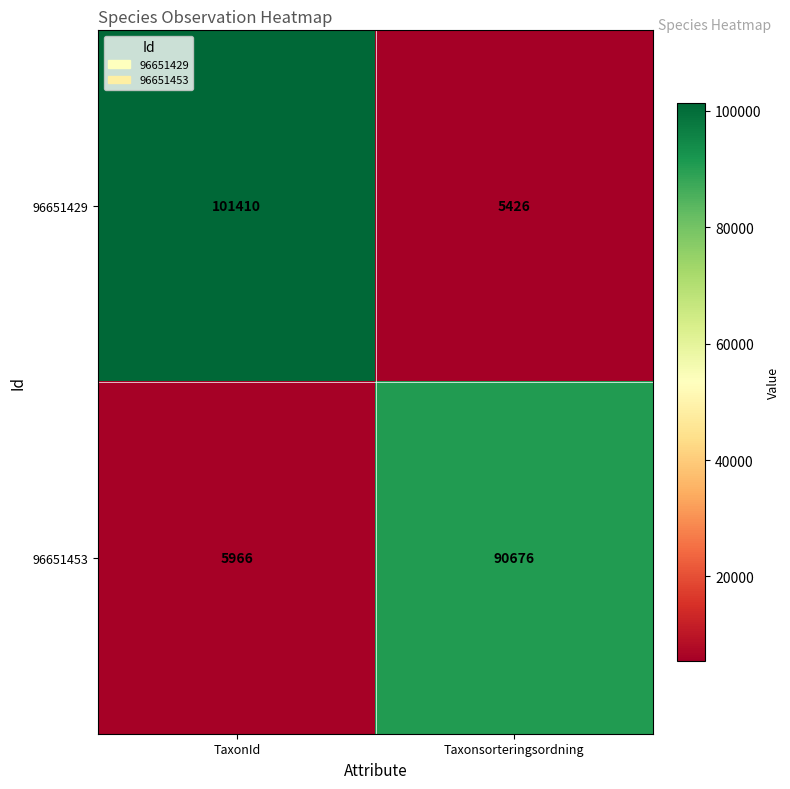

Which series has the widest spread of values?

96651429